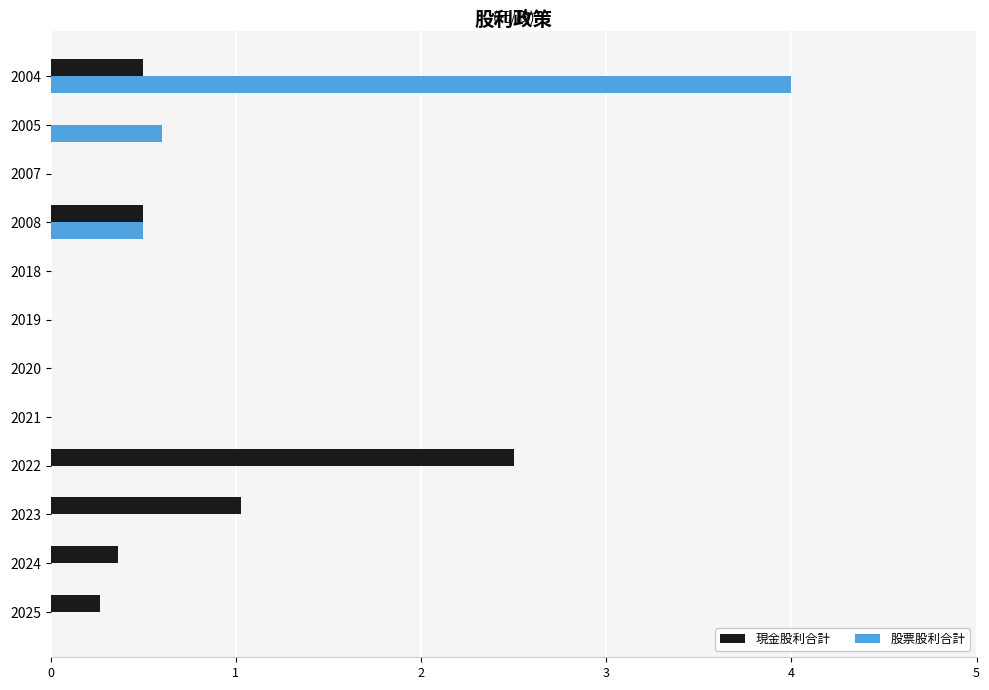

What is the greatest value displayed?

4.0